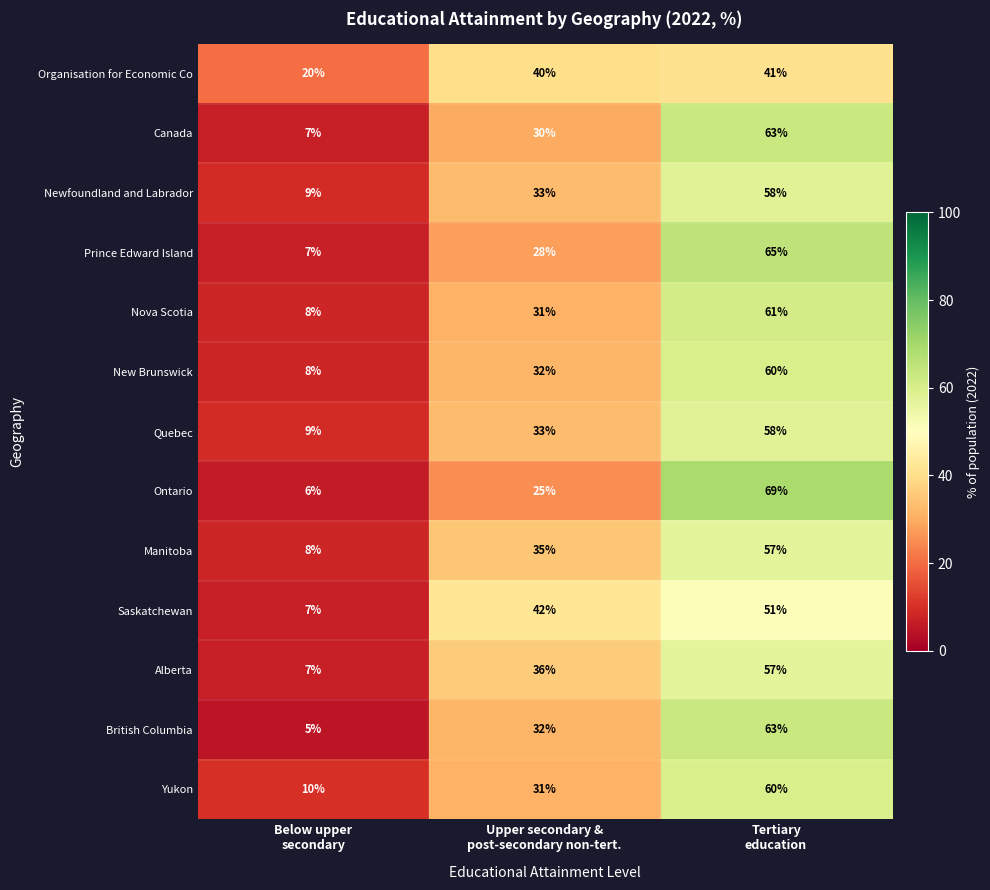

What is the spread (max minus min) of values at Upper secondary &
post-secondary non-tert.?

17